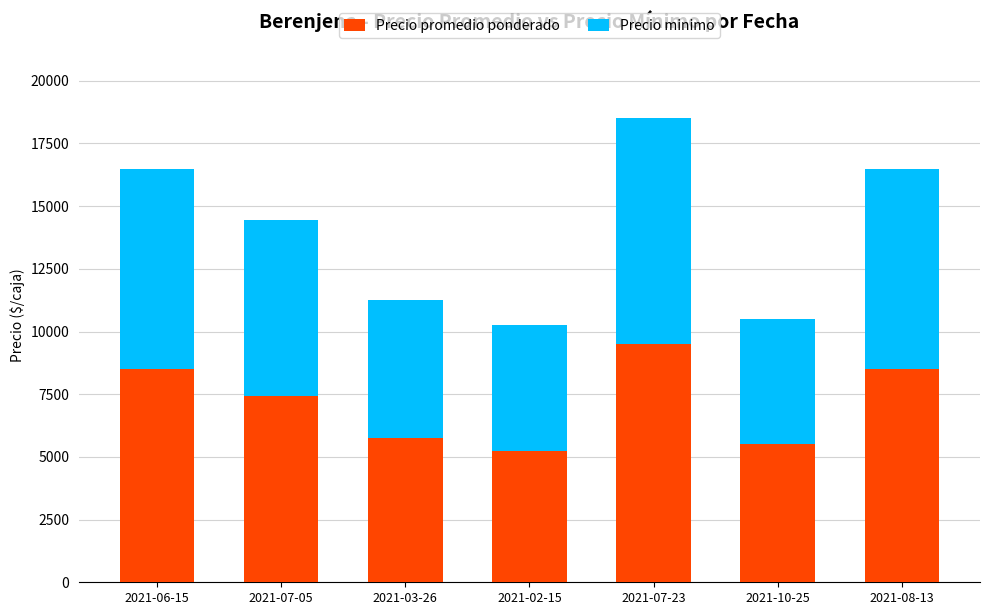

What is the total value across all series at 2021-03-26?

11250